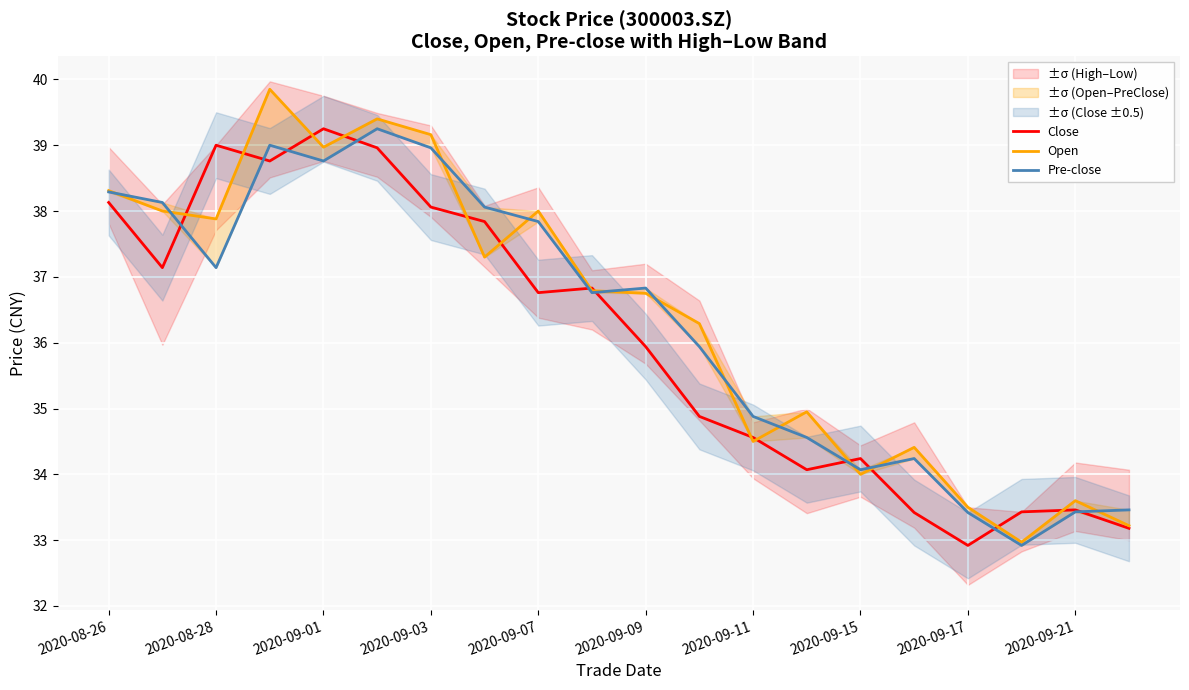

The value of Close at 2020-09-01 is 67.4. True or false?

False